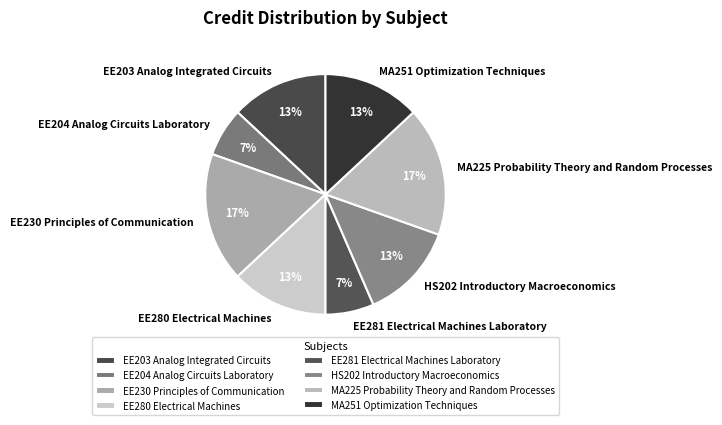

To the nearest percent, what is the average slice percentage?

12%